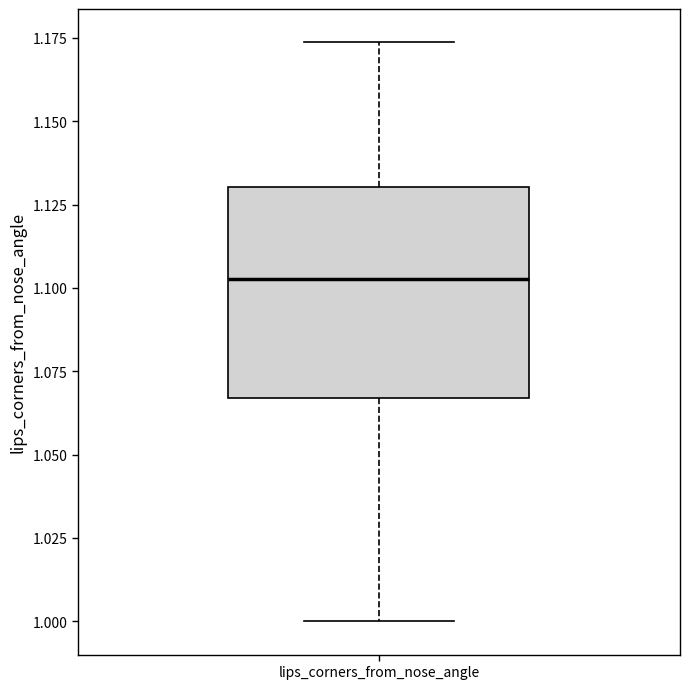

Read this box plot against the y-axis: the position of the median line, the range covered by the box, and the ends of both whiskers. The values are not printed on the chart, so give them approximately, as read against the axis.

median 1.105, box 1.065 to 1.130, whiskers 1.000 to 1.175